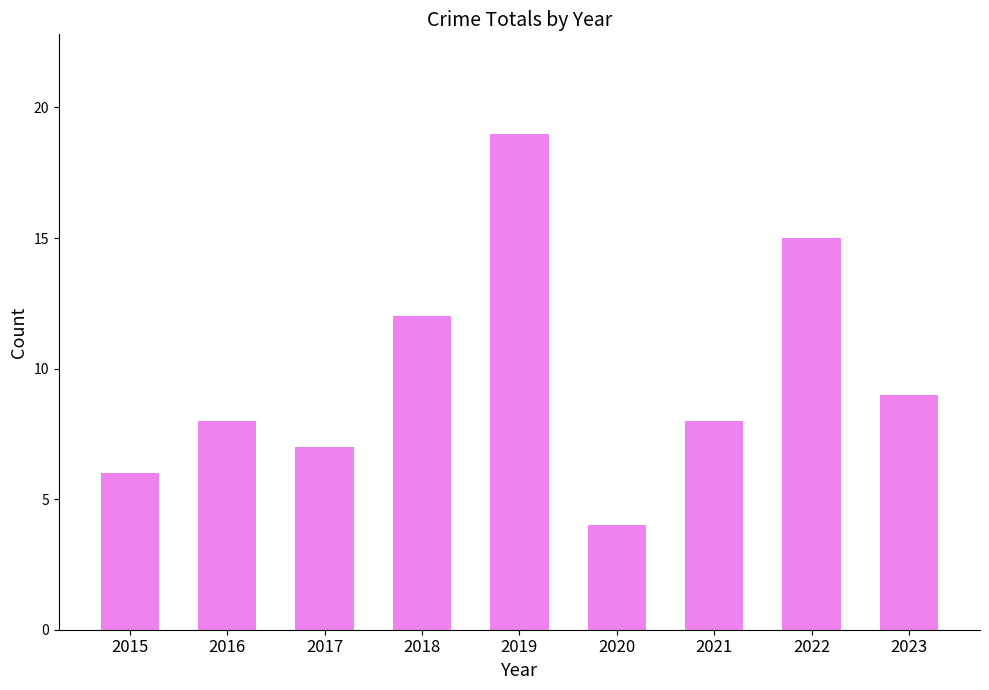

The chart shows a value of 3 at 2020. True or false?

False